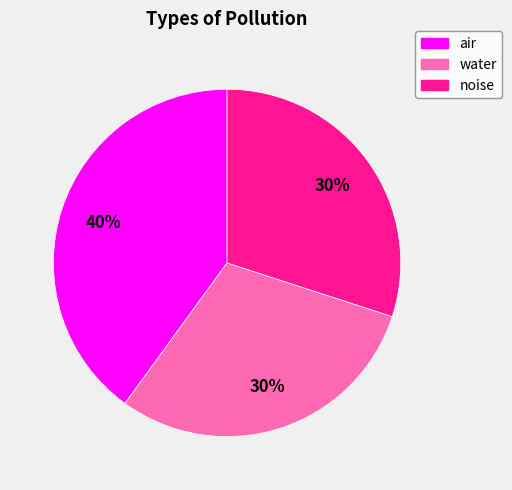

Is there a majority slice in this chart?

No